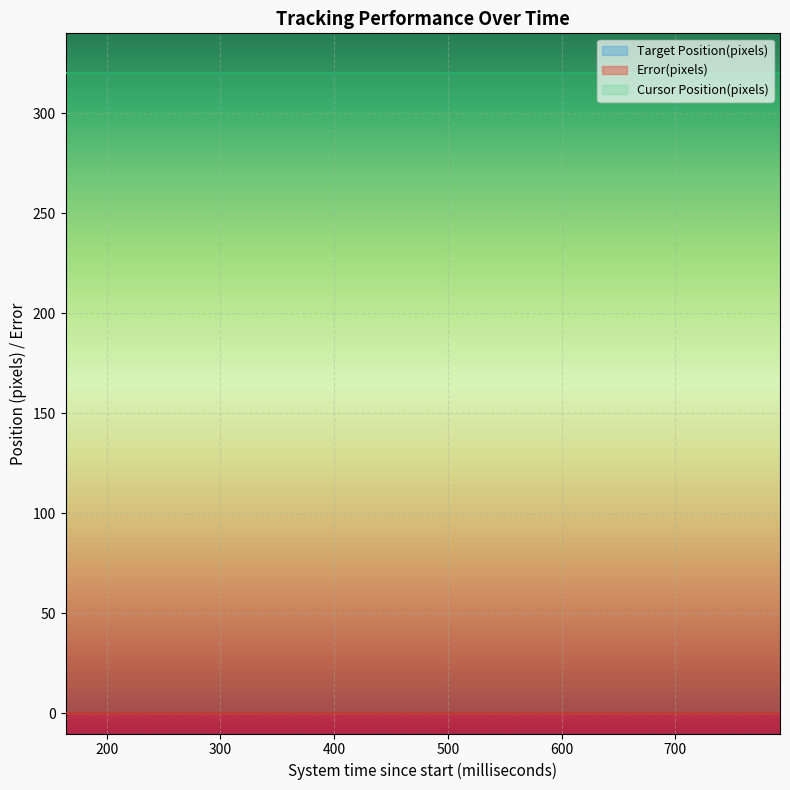

The Cursor Position(pixels) series shows 546 at 358. True or false?

False